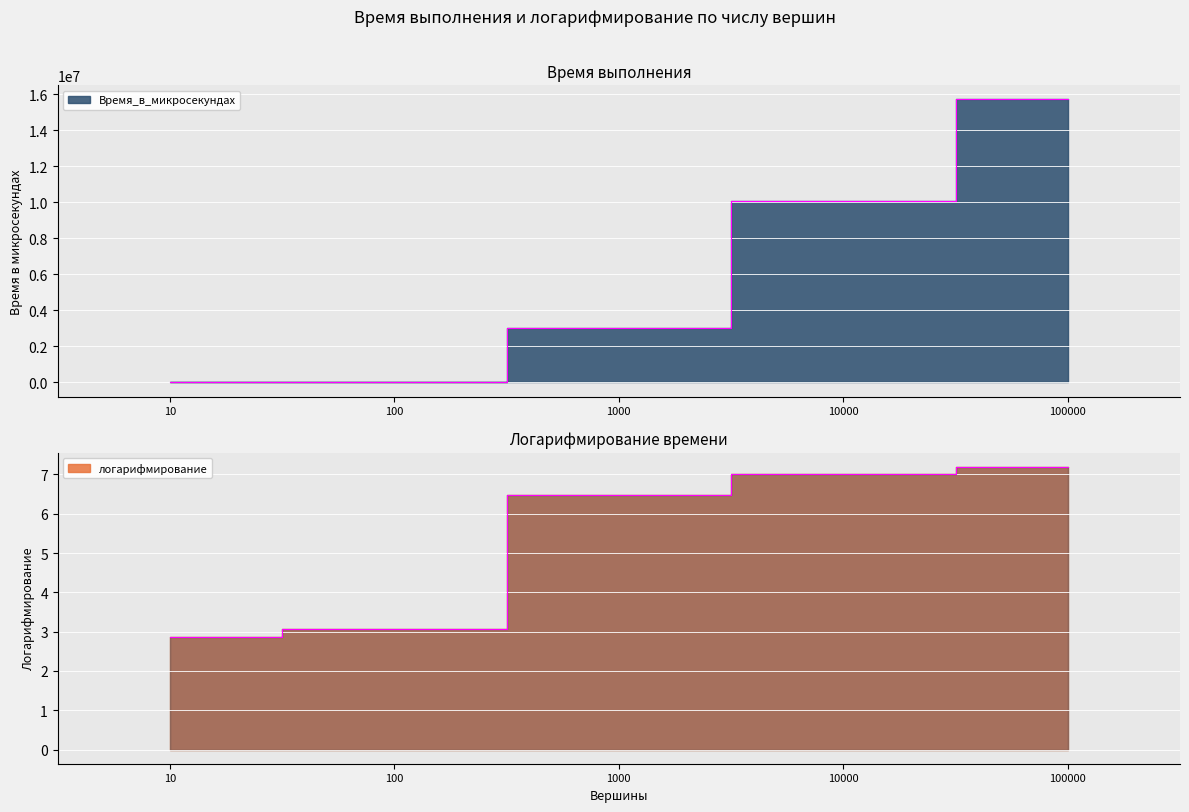

How many data points in Время_в_микросекундах are less than 3021513?

2